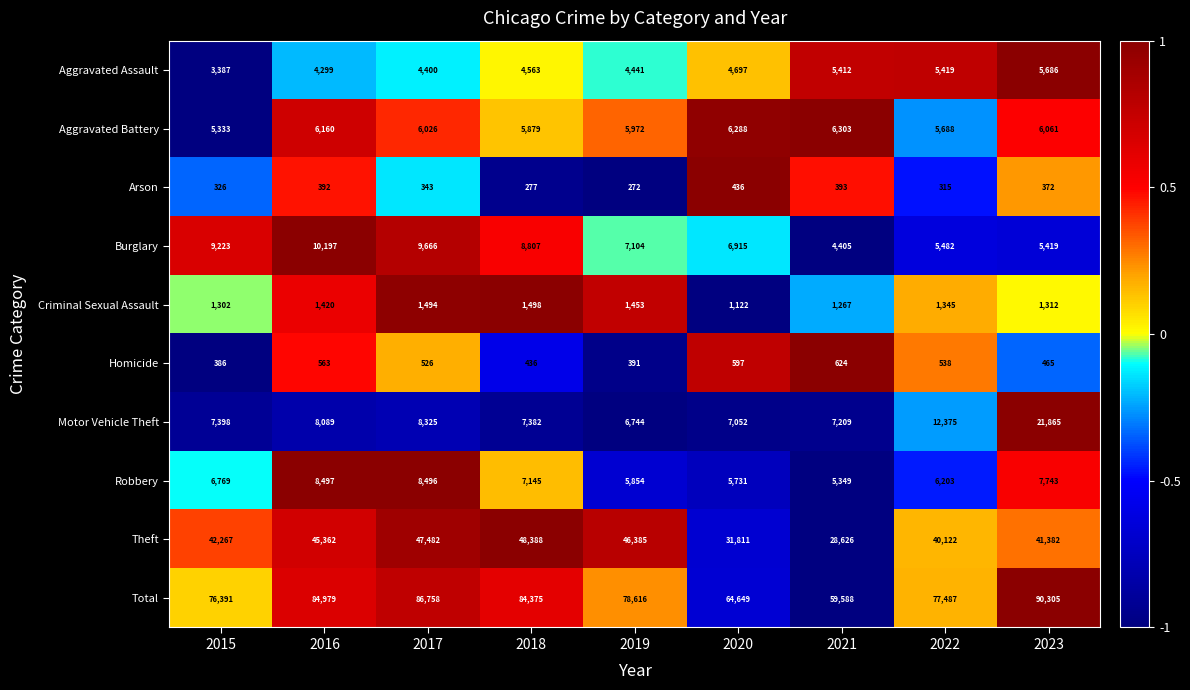

Is it true that Burglary equals 10197 at 2016?

True